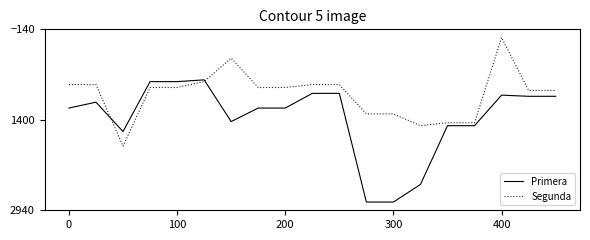

After their last crossing, which series has the higher values: Primera or Segunda?

Primera